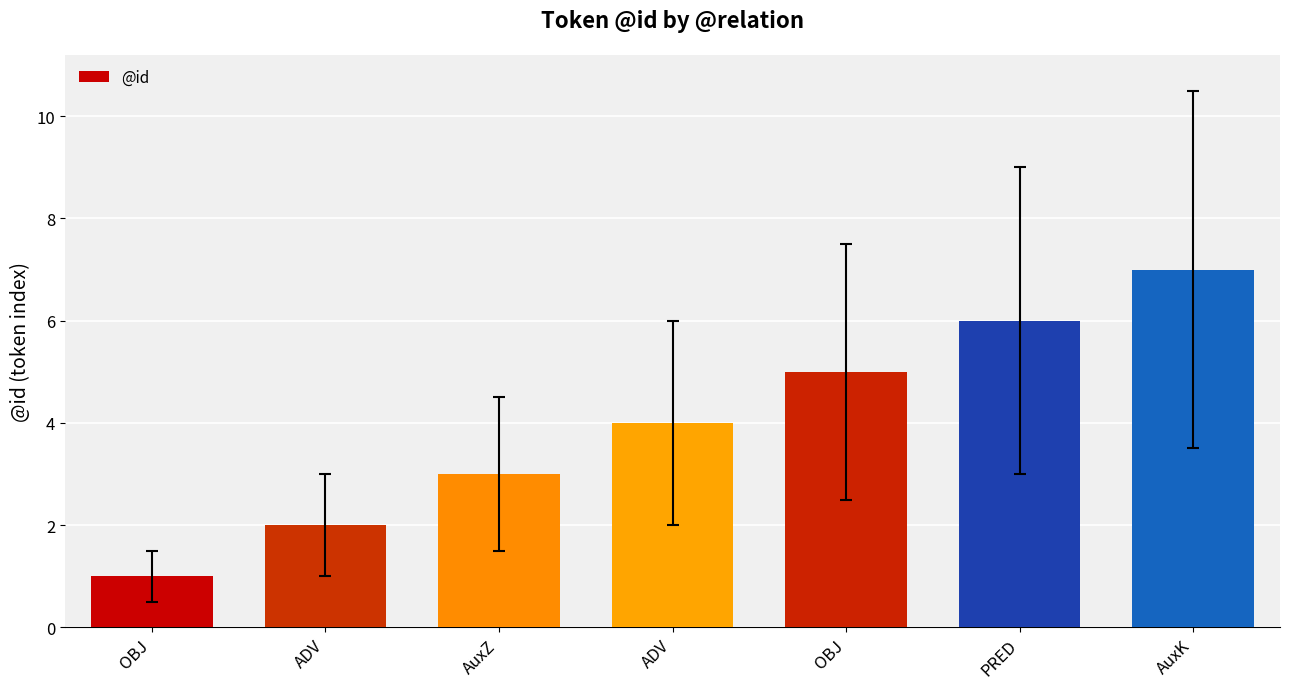

Does the chart contain stacked bars?

No